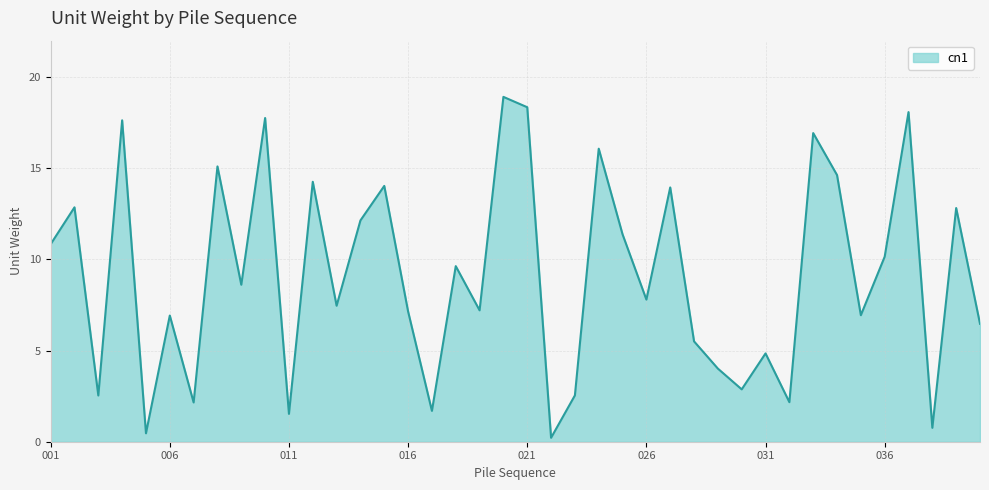

What is the difference between the maximum and minimum values?

18.7